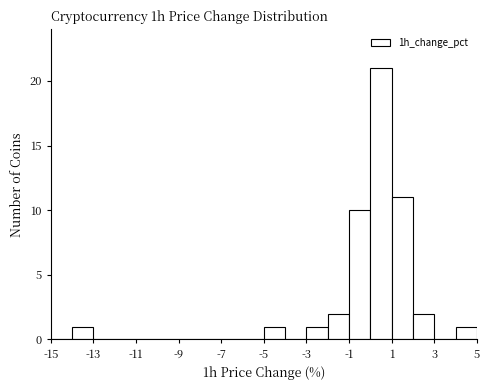

Which range on the x-axis has the tallest bar?

0 to 1